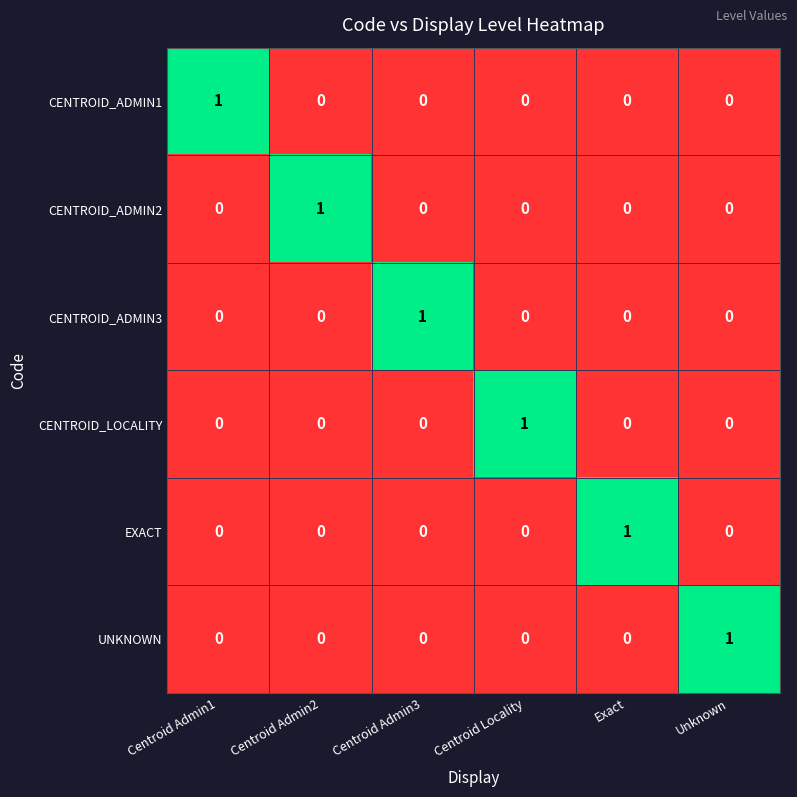

True or false: EXACT has a value of 0 at Centroid Admin2.

True